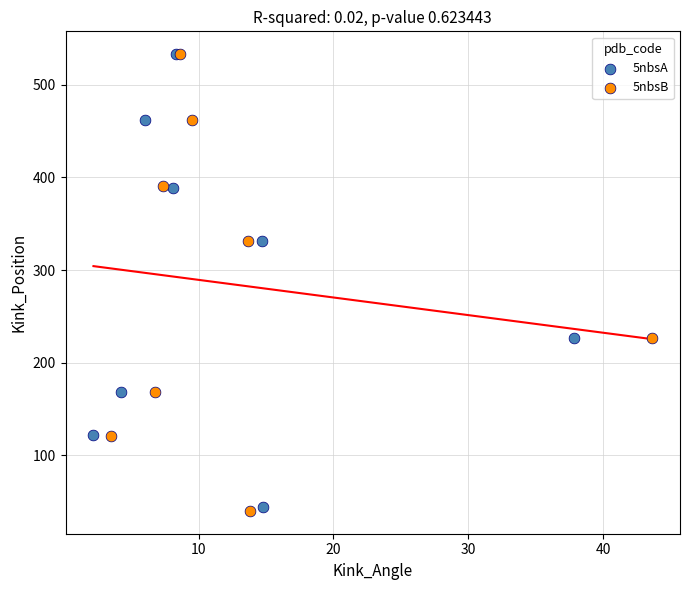

Which series has the widest spread of Y values?

5nbsB